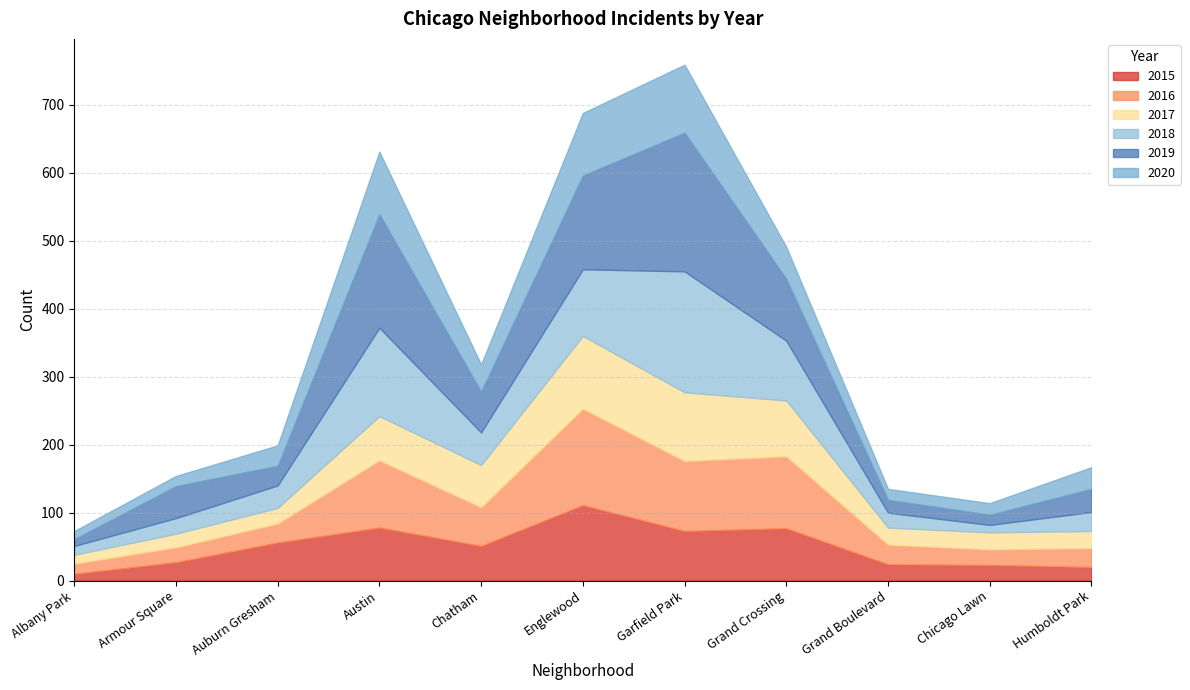

What is the label of the 1st point from the left?

Albany Park